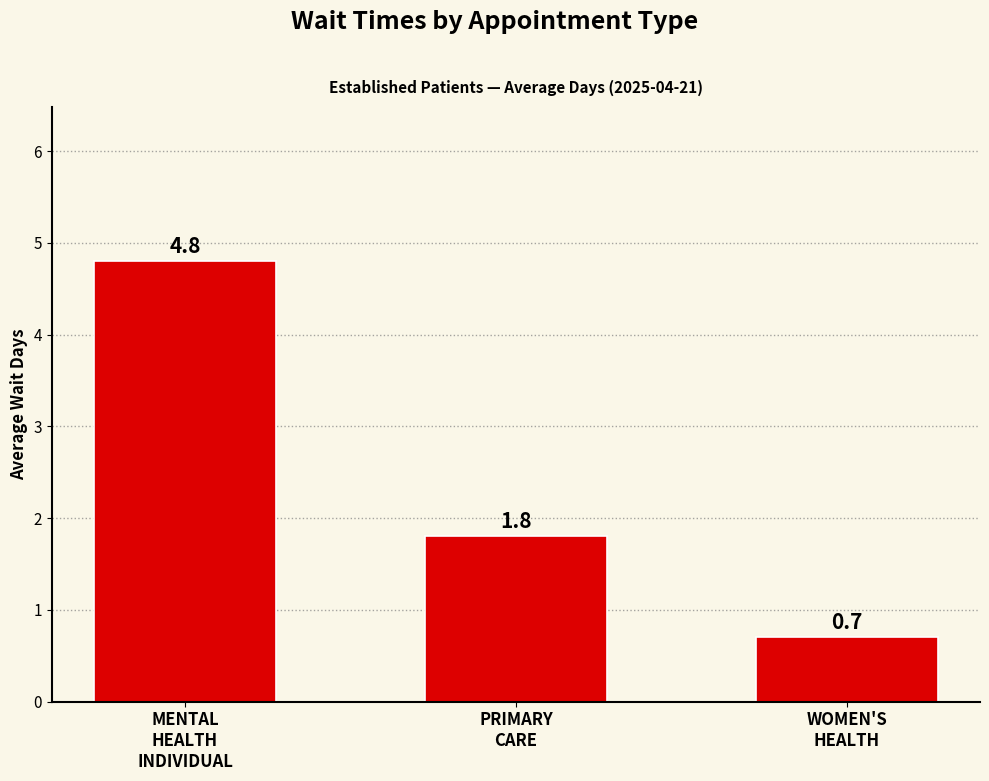

True or false: the data shows 0.2 at WOMEN'S
HEALTH.

False